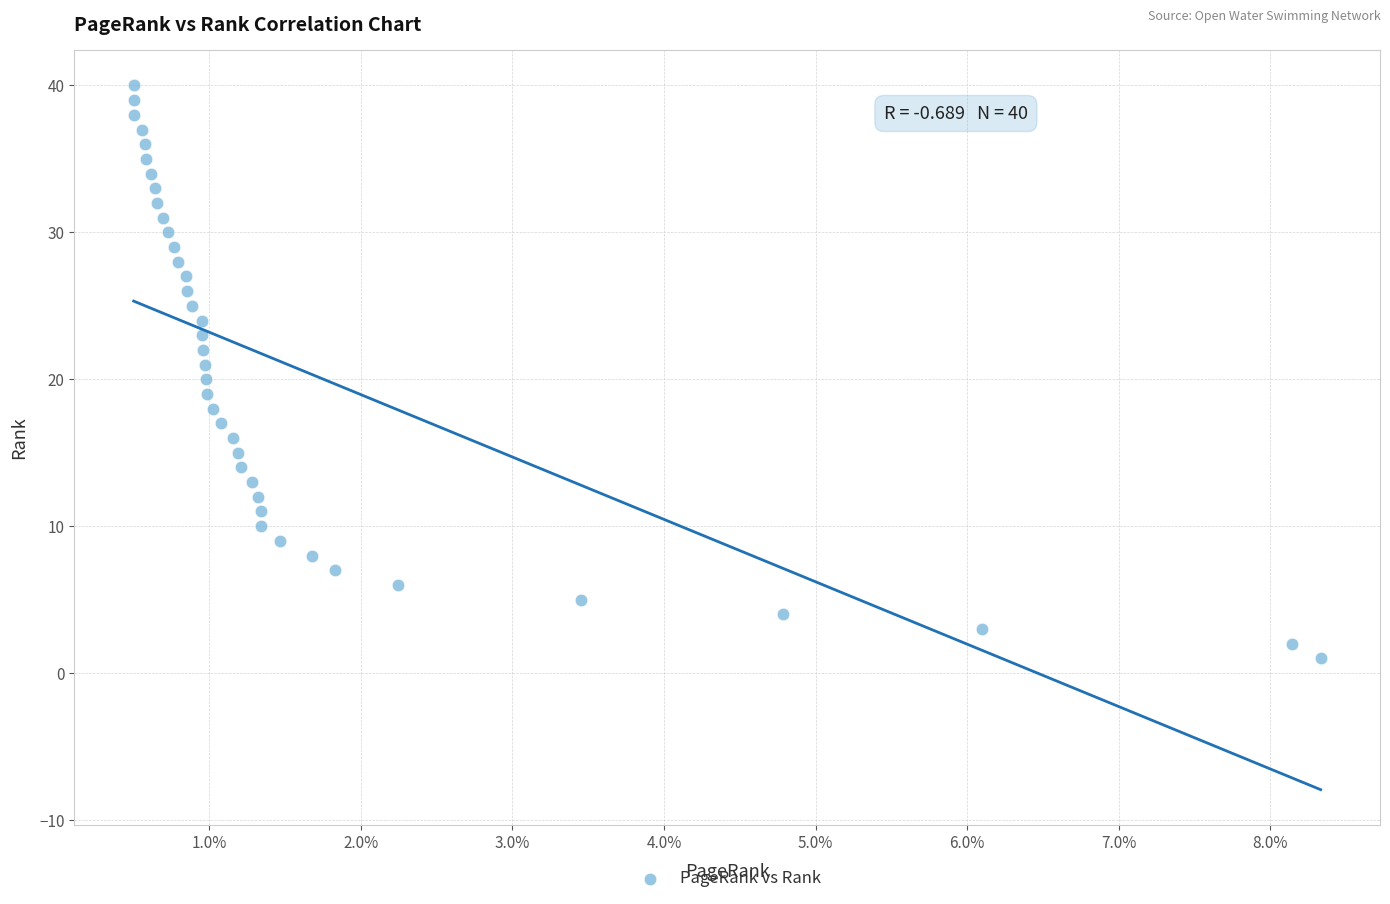

What is the range of Y values (max minus min)?

39